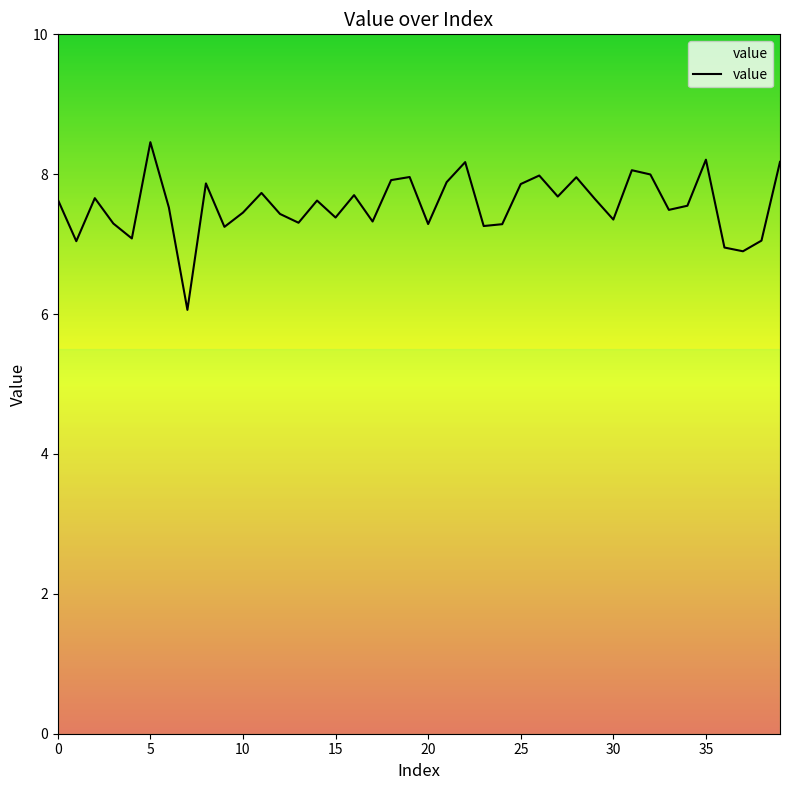

What is the maximum value shown in the chart?

8.5